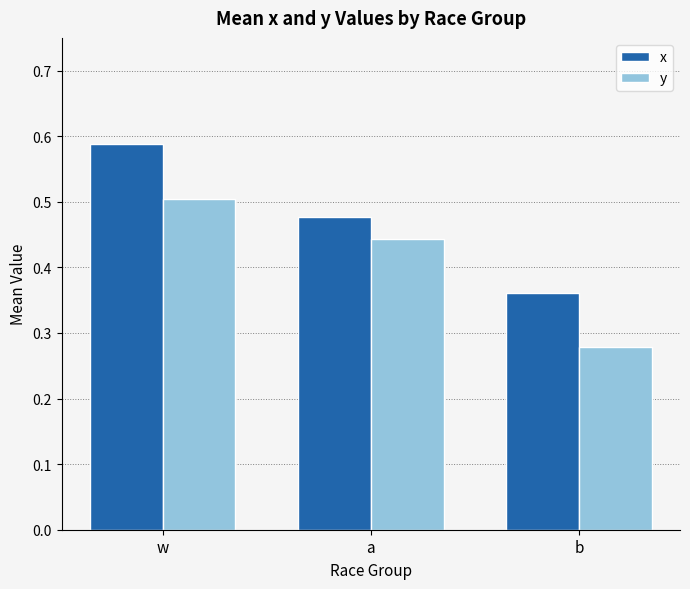

List the series in order of their overall mean, lowest first.

y, x